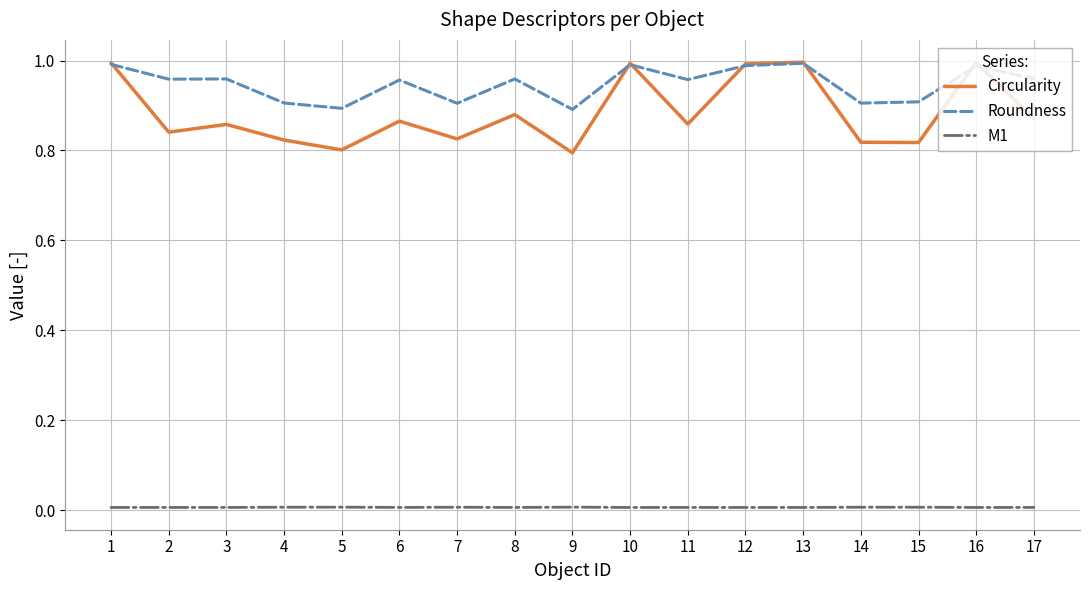

Which series has the largest total across all categories?

Roundness